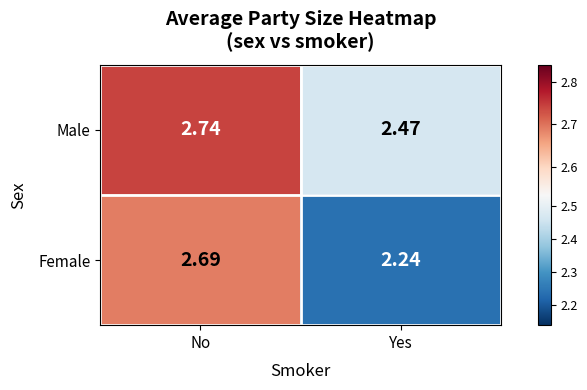

Where is Male nearest to the value 2?

Yes